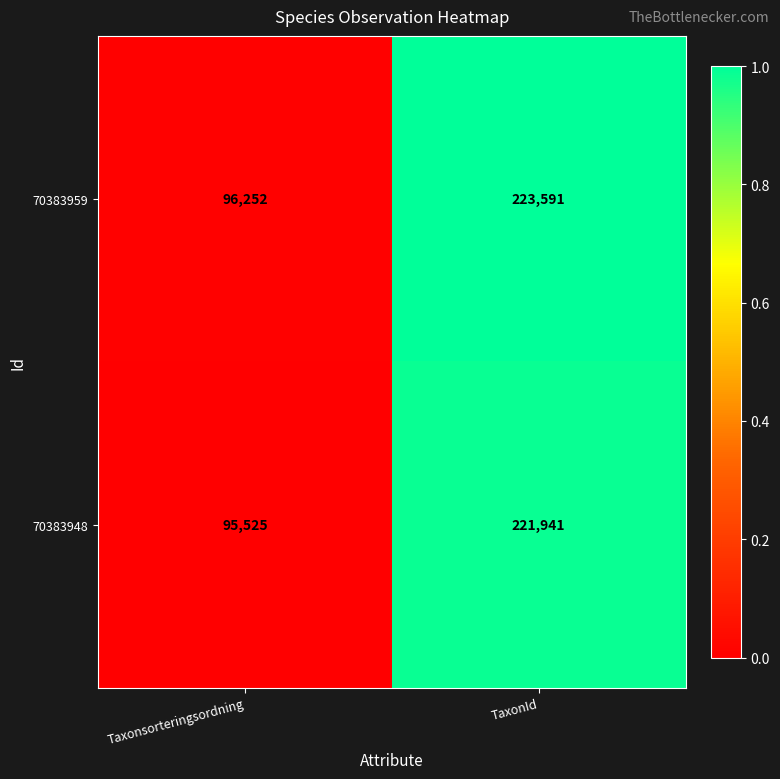

What is the sum of the 70383948 values at Taxonsorteringsordning and TaxonId?

317466